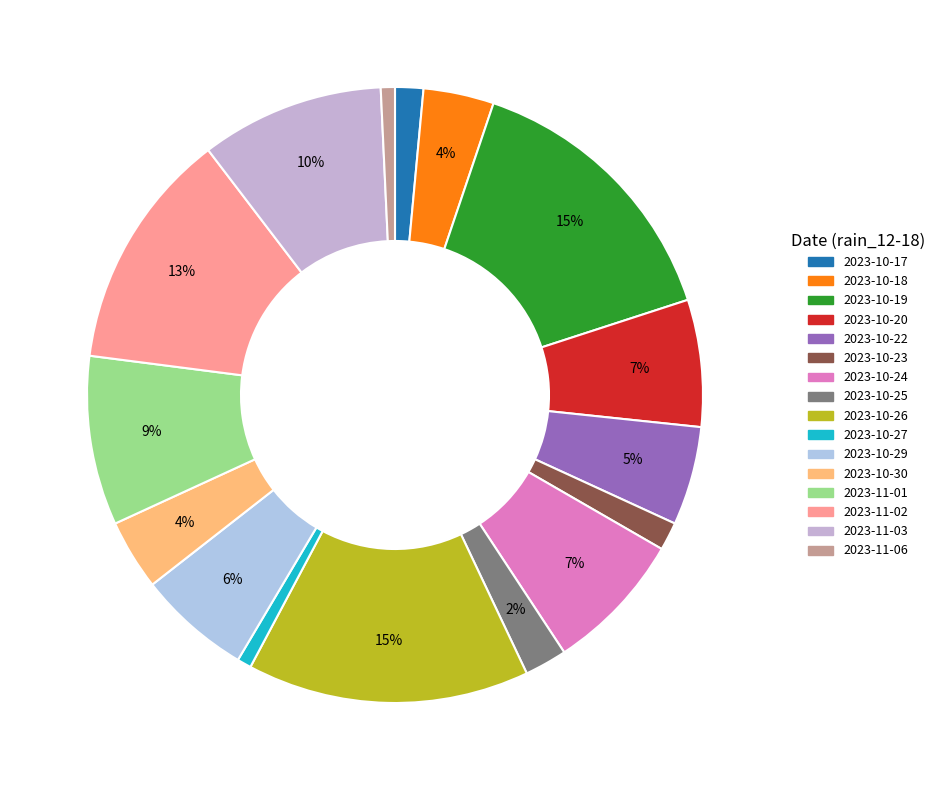

How many slices are in this pie chart?

16